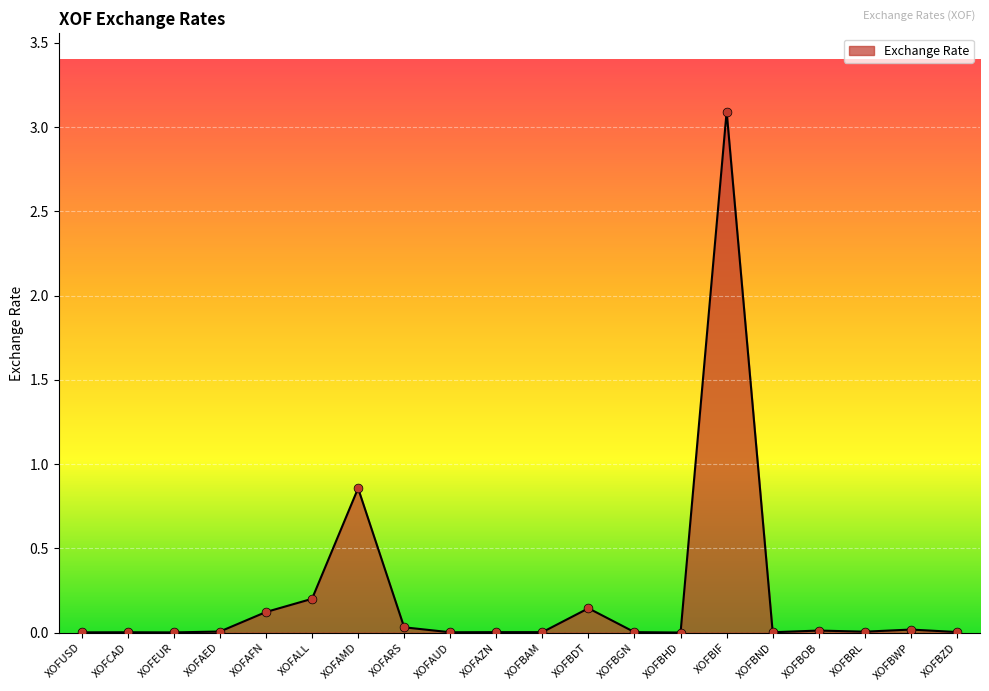

What is the change in value from XOFBIF to XOFBZD?

-3.1